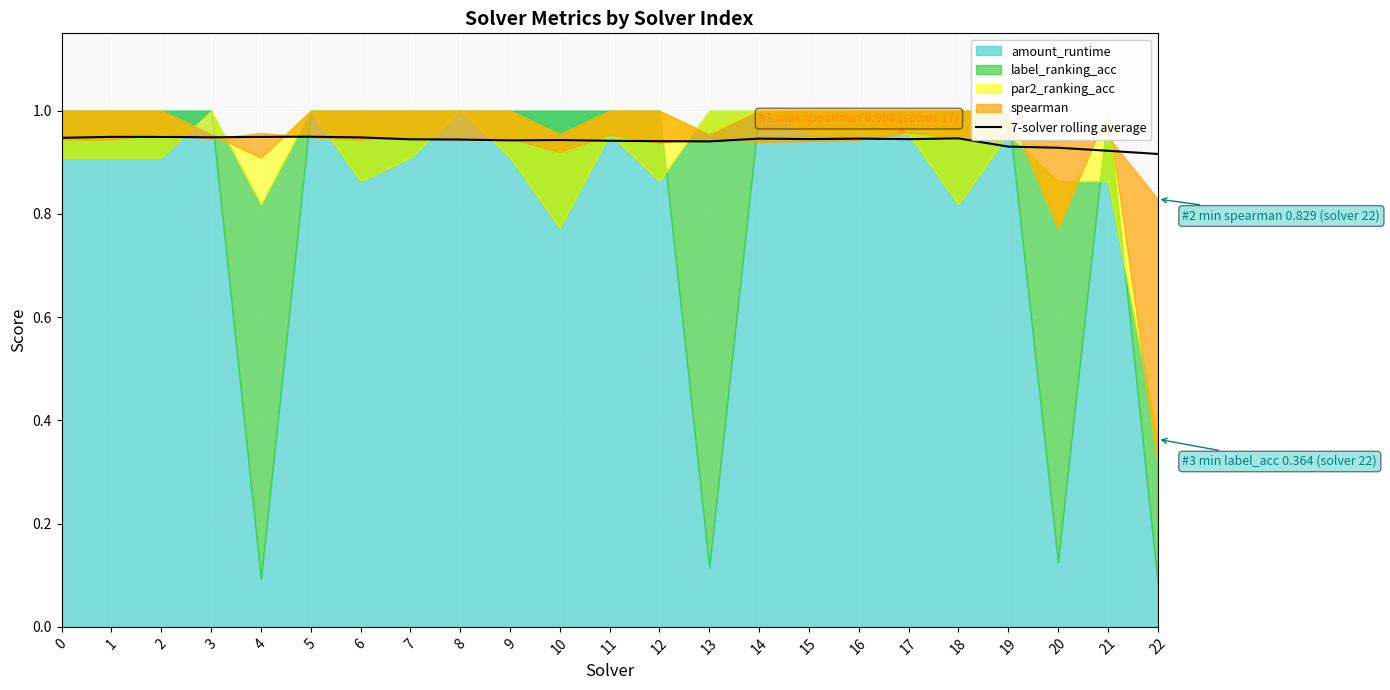

Which category has the highest value across all series?

5